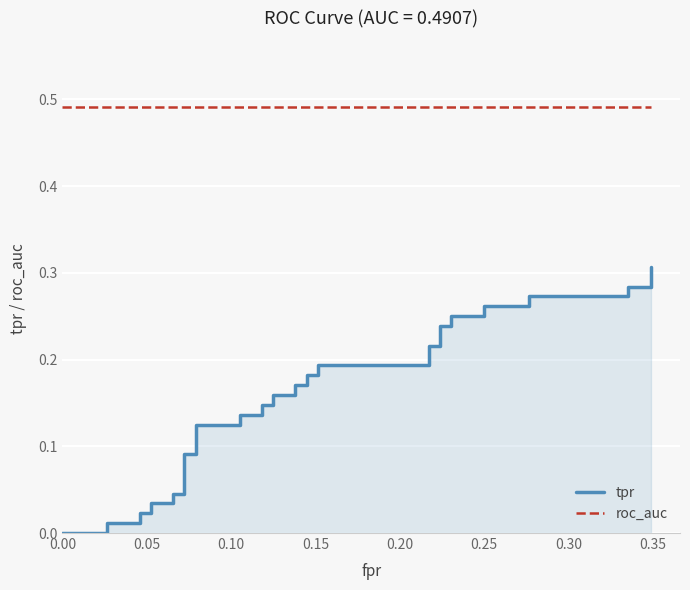

The value of tpr at 31 is 0.4. True or false?

False